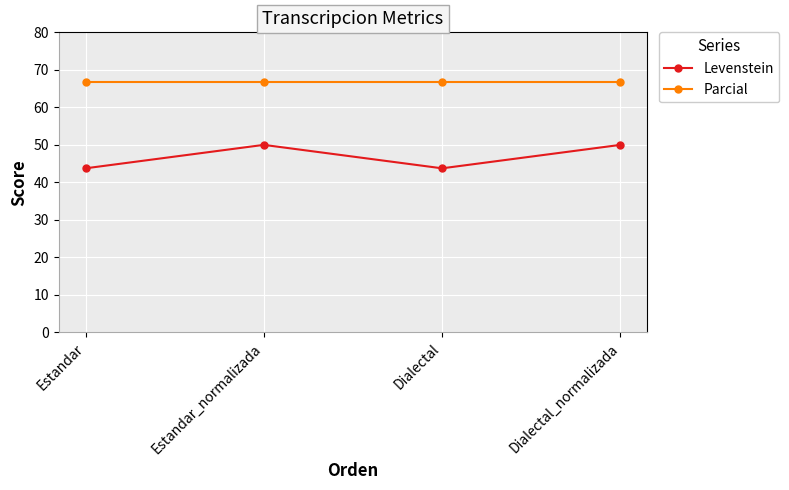

Which series has the widest spread of values?

Levenstein